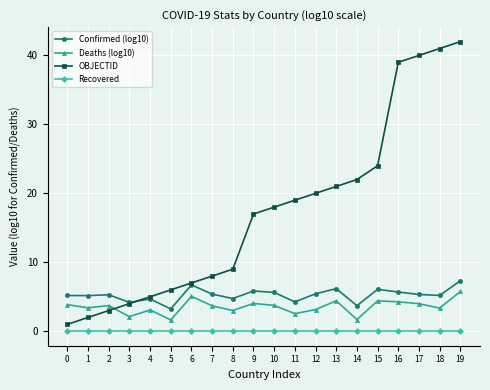

What is the difference between the maximum and minimum values in the OBJECTID series?

41.0